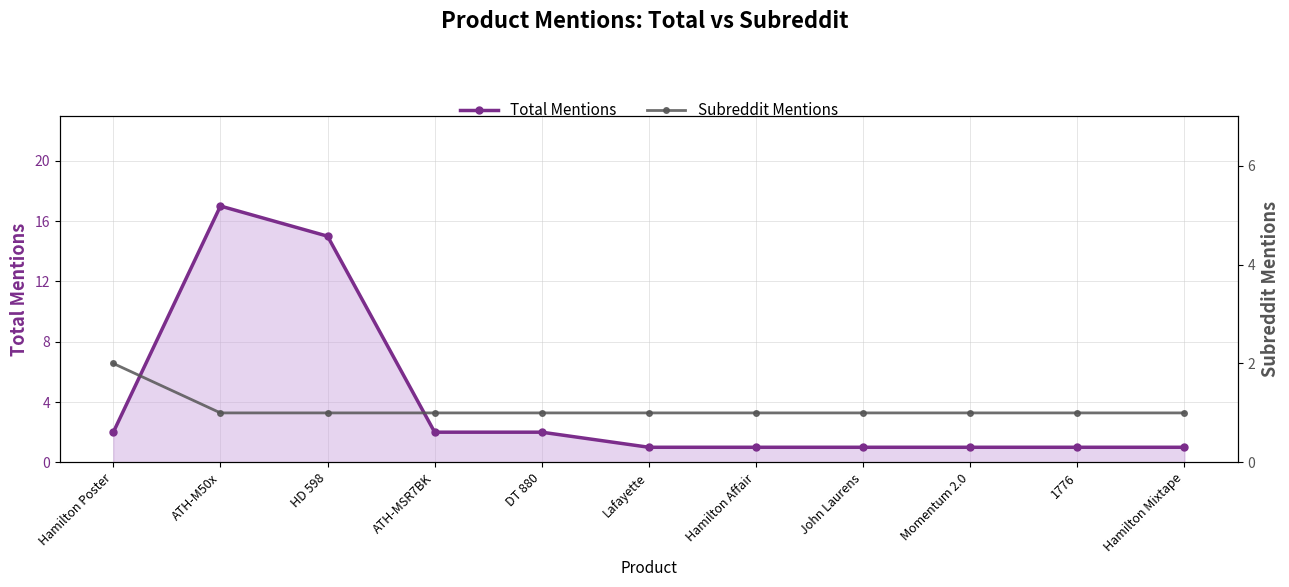

Reading left to right, what are all the values shown in this chart?

Total Mentions: 2	17	15	2	2	1	1	1	1	1	1
Subreddit Mentions: 2	1	1	1	1	1	1	1	1	1	1